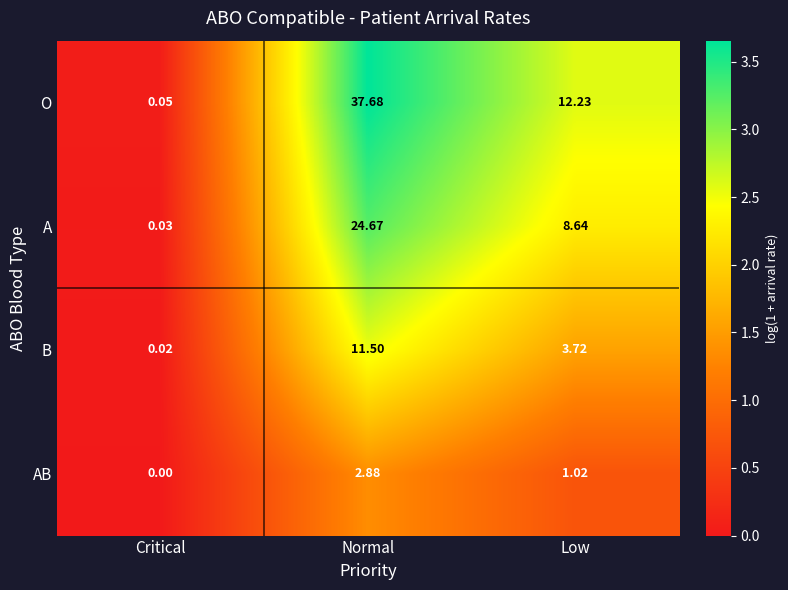

At which category is the sum across all series the highest?

Normal